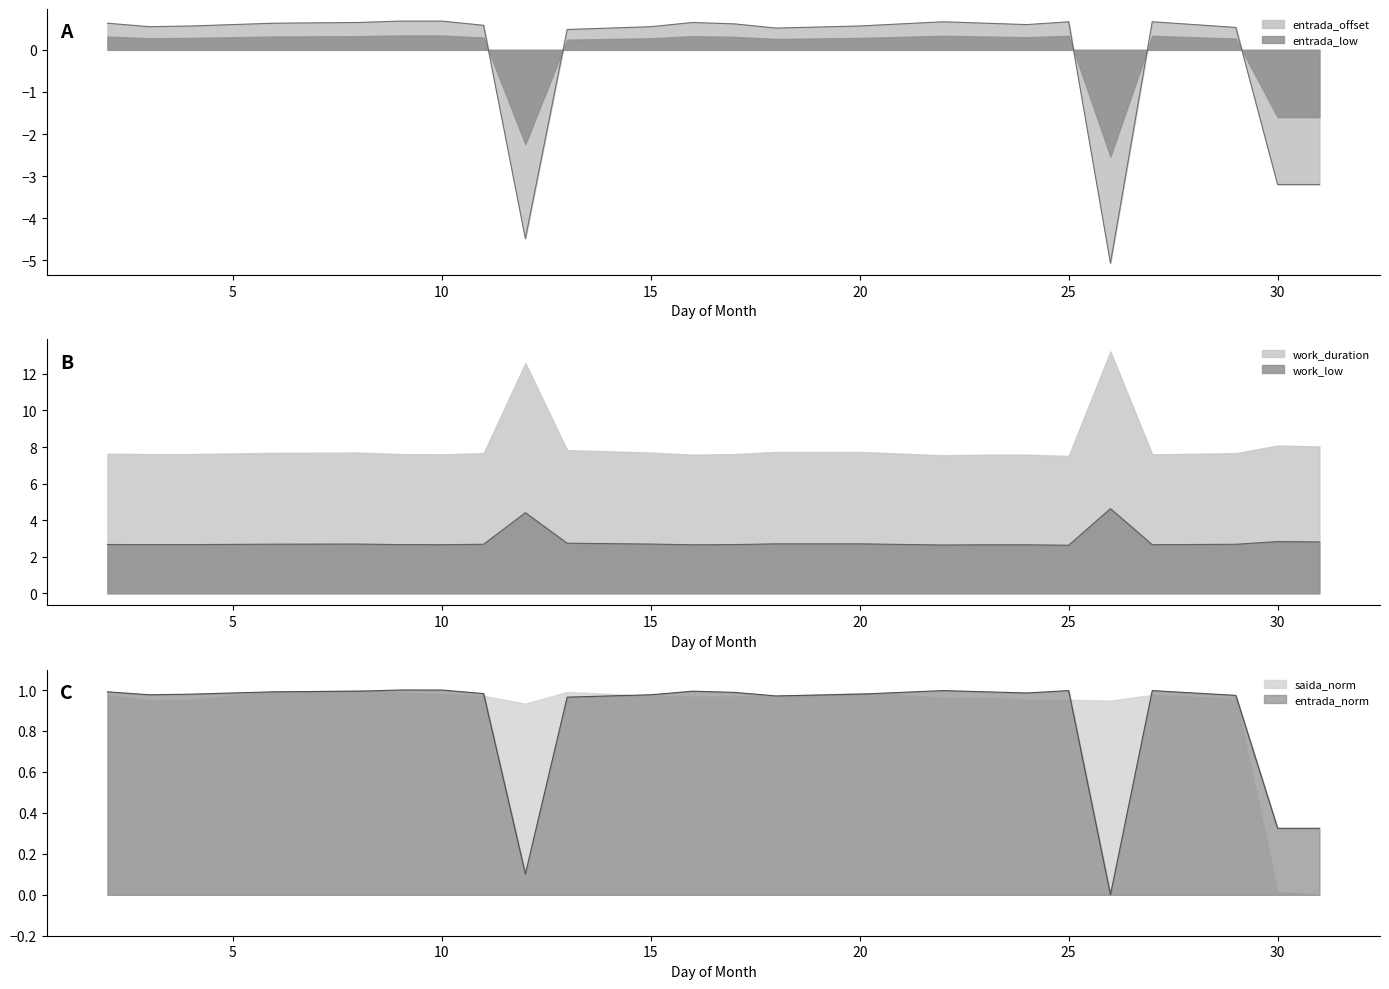

True or false: work_low has a value of 4.1 at 30.

False